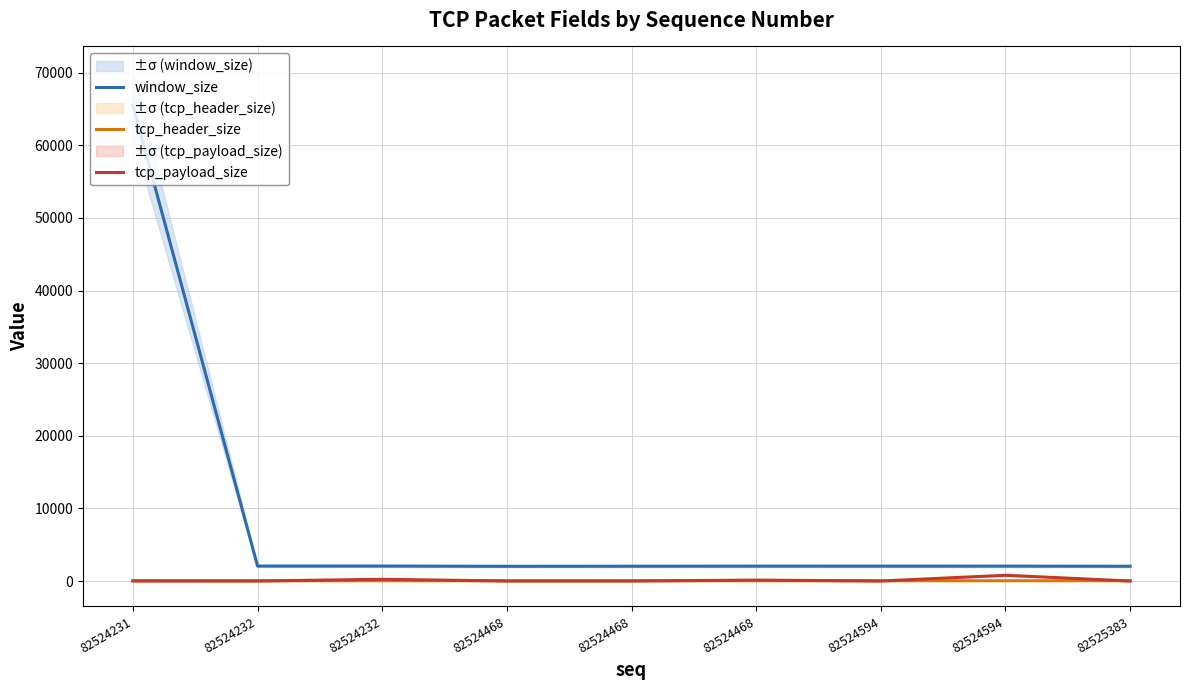

The window_size series shows 536 at 82525383. True or false?

False